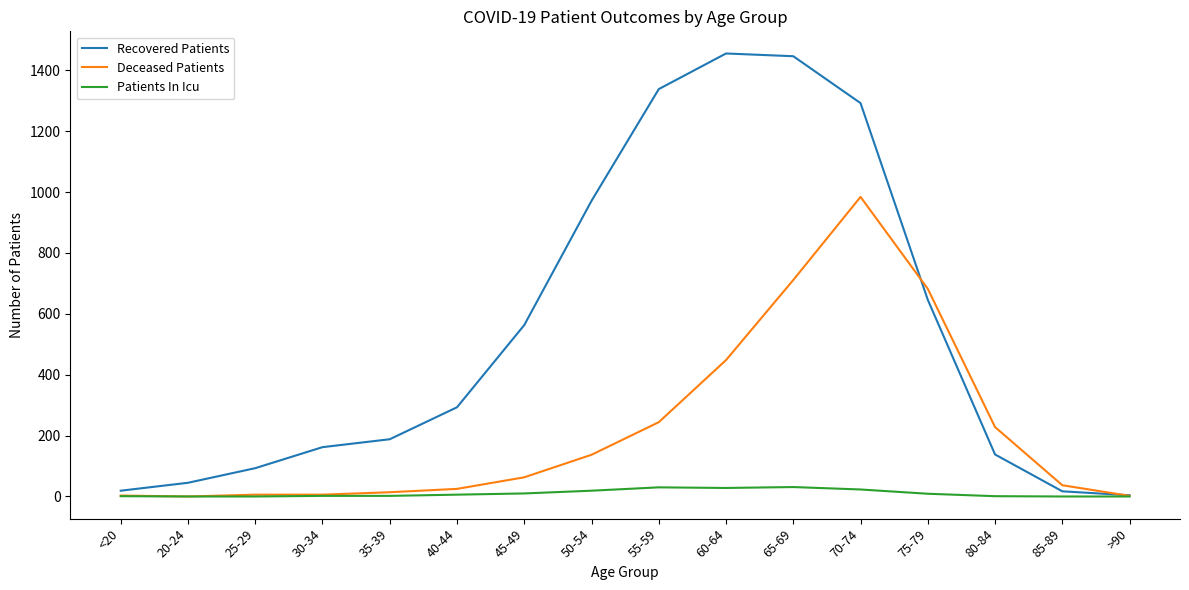

At which category is the sum across all series the highest?

70-74